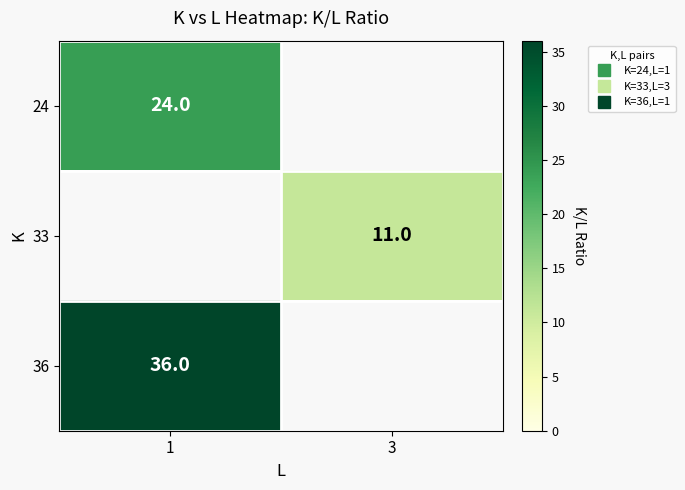

What is the maximum value shown in the chart?

36.0